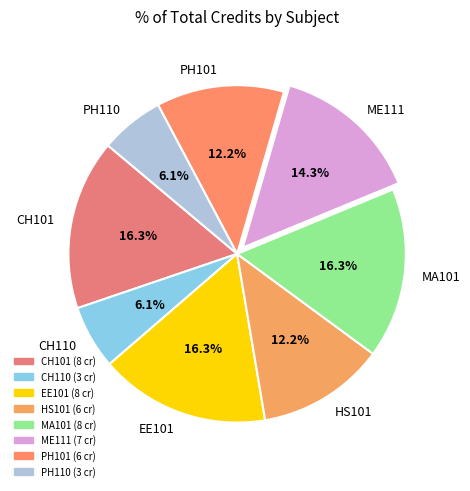

How many slices are in this pie chart?

8